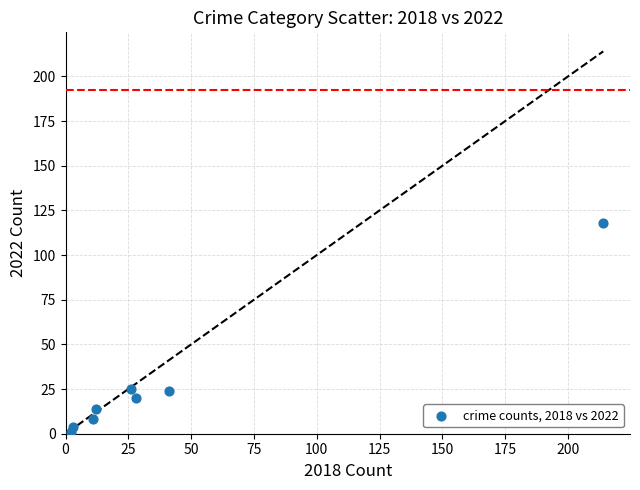

What is the average Y value?

27